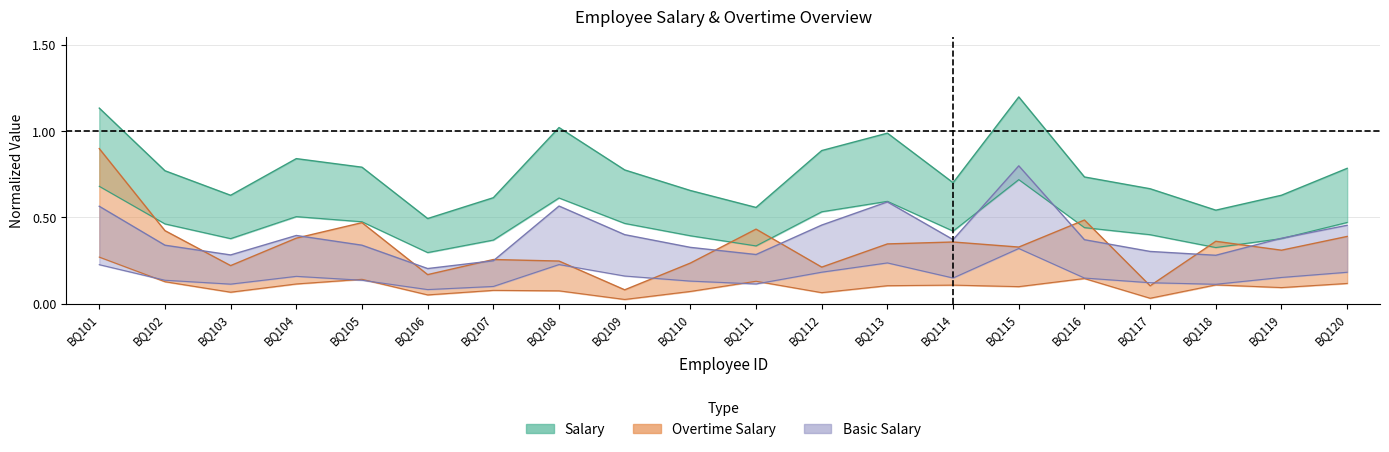

What is the difference between the highest and lowest values at BQ109?

0.7